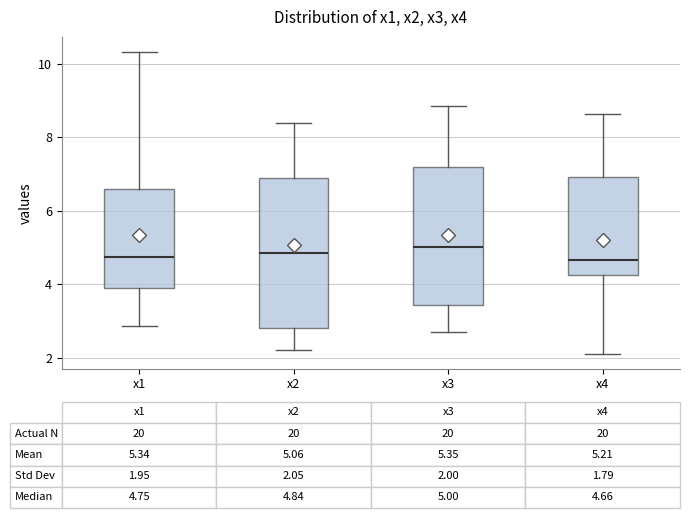

Which box is the tallest, from its lower edge to its upper edge?

x2